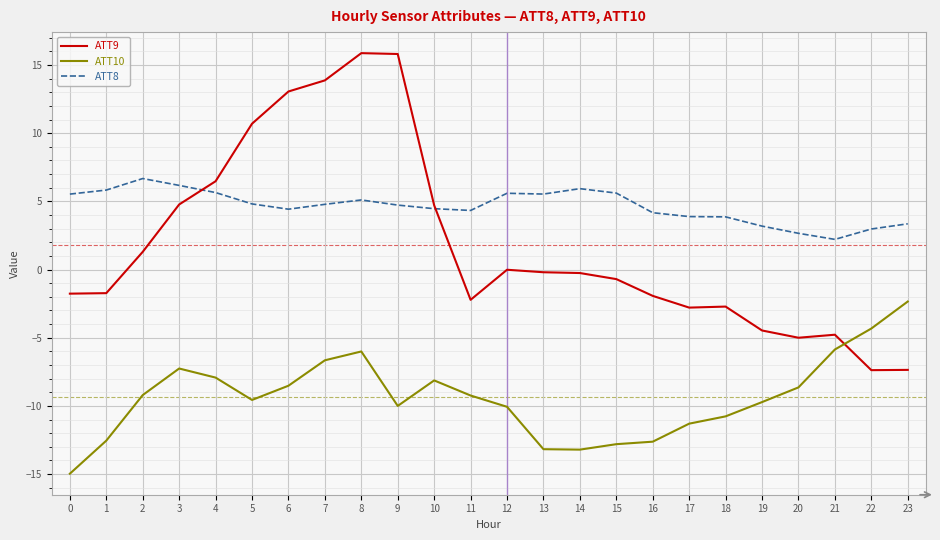

How many lines are shown in the chart?

3